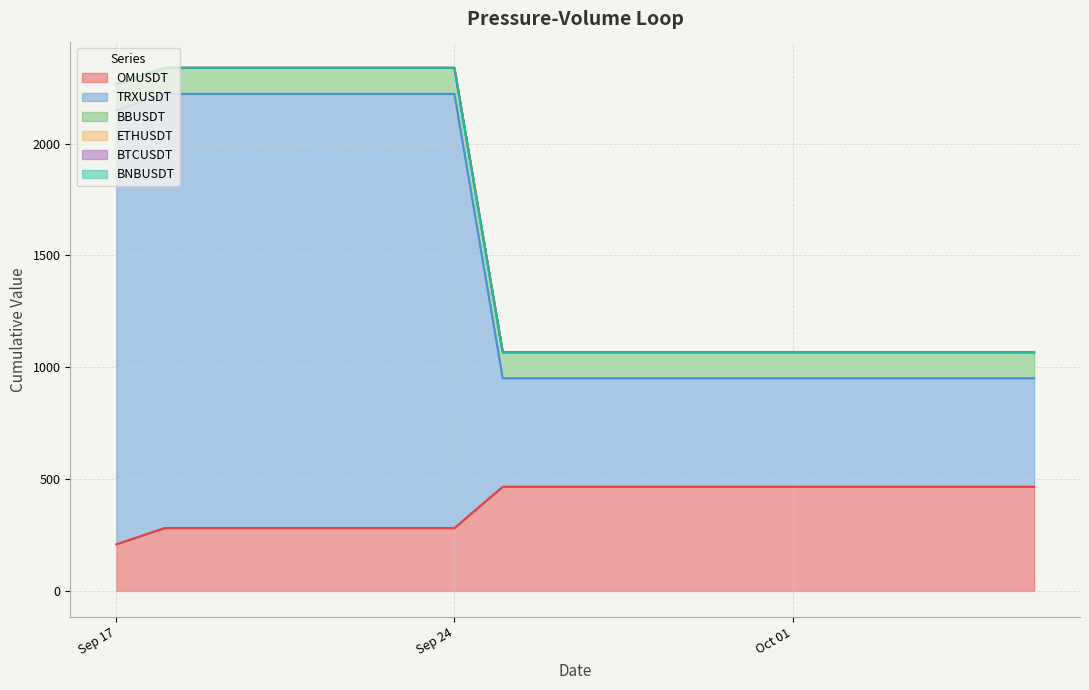

True or false: OMUSDT and BNBUSDT intersect in this chart.

False